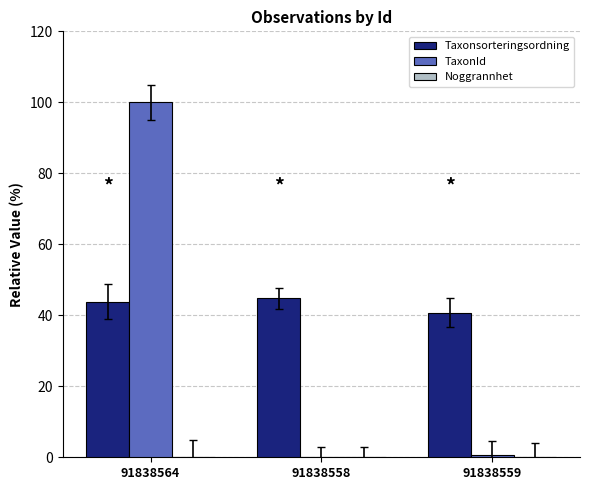

The value of Taxonsorteringsordning at 91838559 is 40.7. True or false?

True